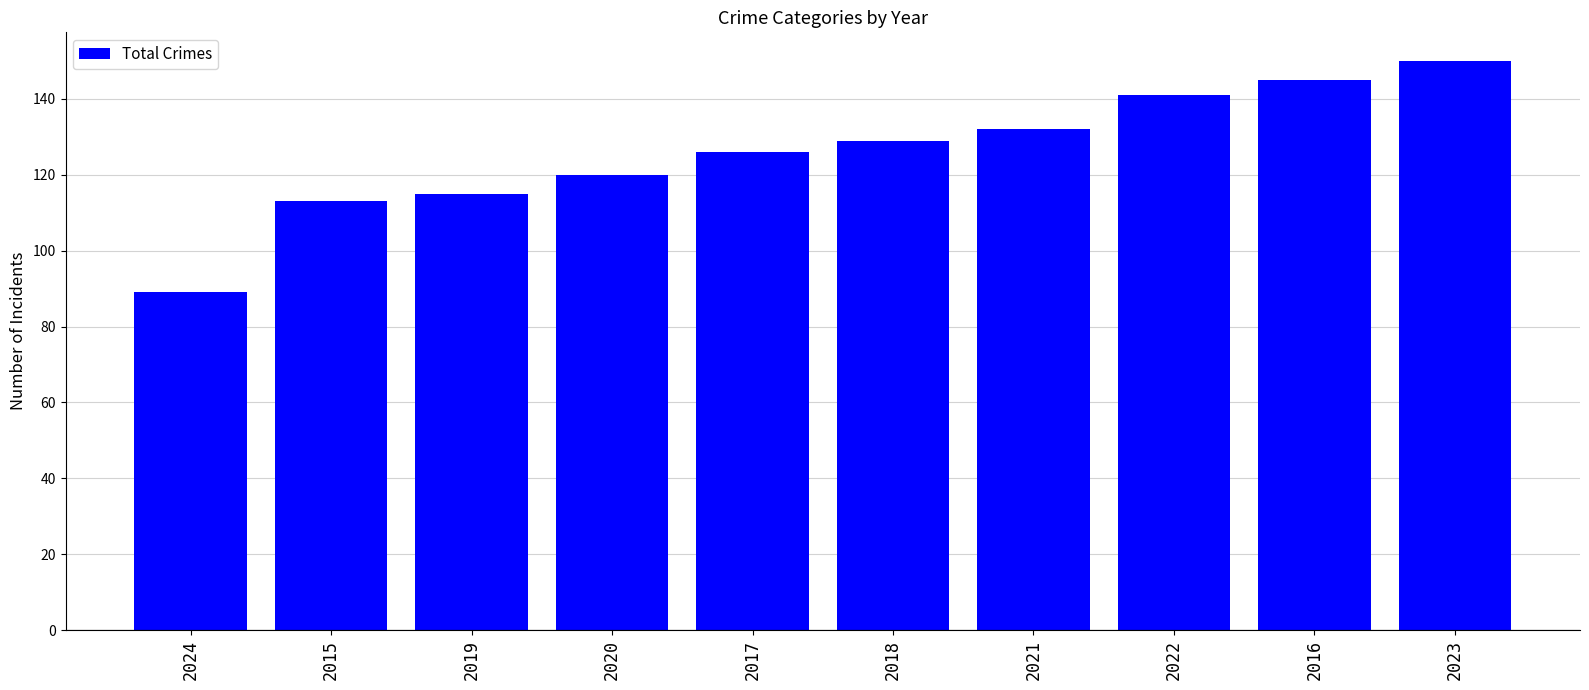

Reading left to right, extract all data points from this chart.

89	113	115	120	126	129	132	141	145	150